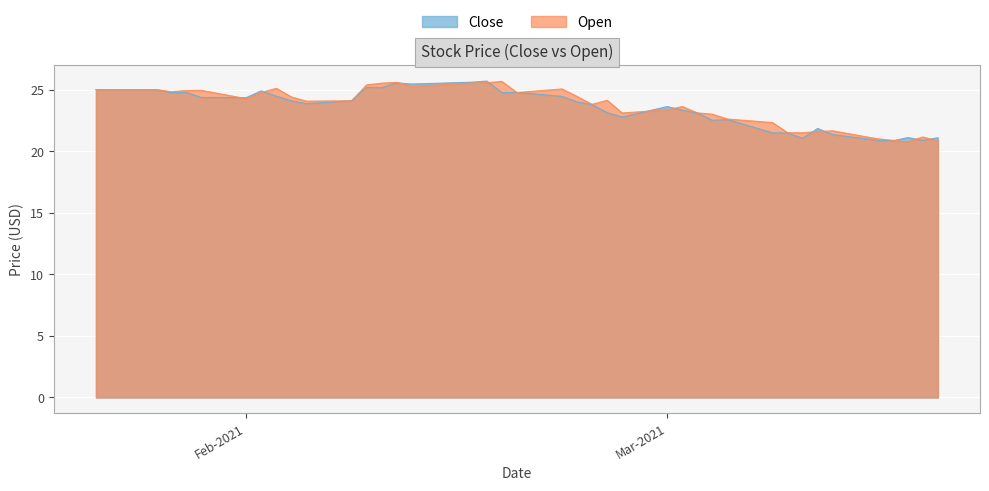

What is the value of the Open point at the 29th from the left?

23.0